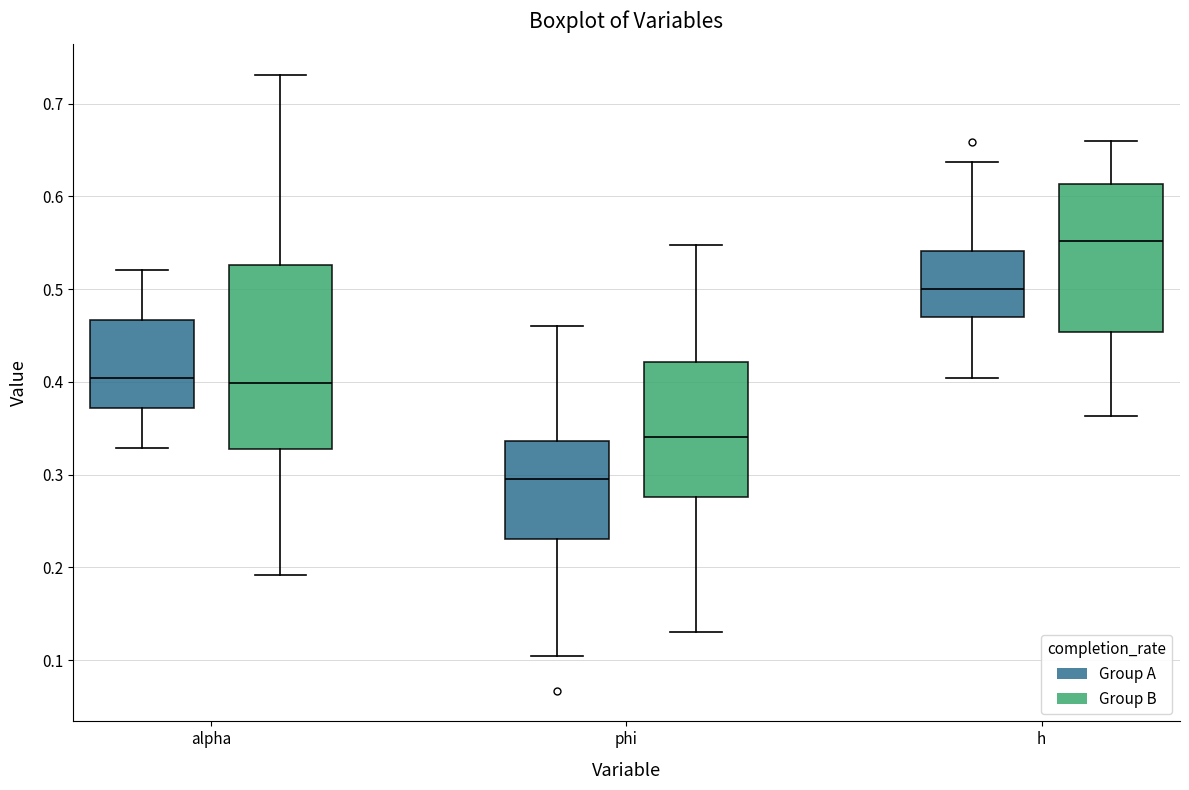

Reading left to right, transcribe this box plot: for each box, give where its median line is, the range the box spans, and where its two whiskers end, as read against the y-axis. The values are not printed on the chart, so give them approximately, as read against the axis.

alpha (Group A): median 0.40, box 0.37 to 0.47, whiskers 0.33 to 0.52
alpha (Group B): median 0.40, box 0.33 to 0.53, whiskers 0.19 to 0.73
phi (Group A): median 0.30, box 0.23 to 0.34, whiskers 0.10 to 0.46
phi (Group B): median 0.34, box 0.28 to 0.42, whiskers 0.13 to 0.55
h (Group A): median 0.50, box 0.47 to 0.54, whiskers 0.40 to 0.64
h (Group B): median 0.55, box 0.45 to 0.61, whiskers 0.36 to 0.66